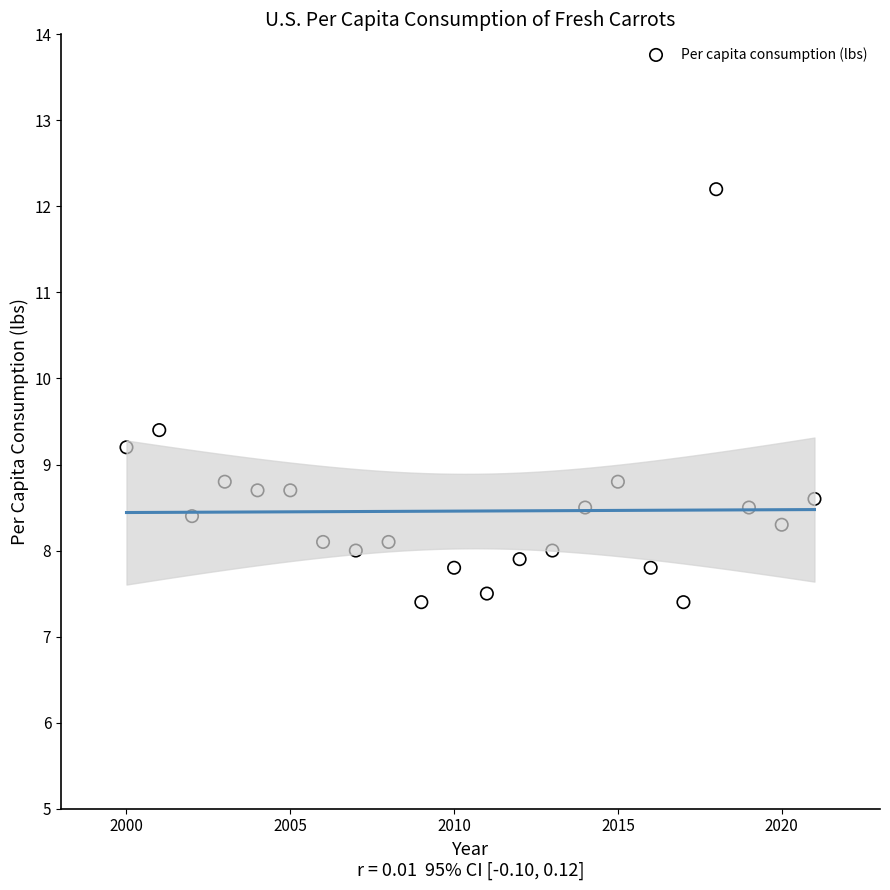

What is the range of X values (max minus min)?

21.0